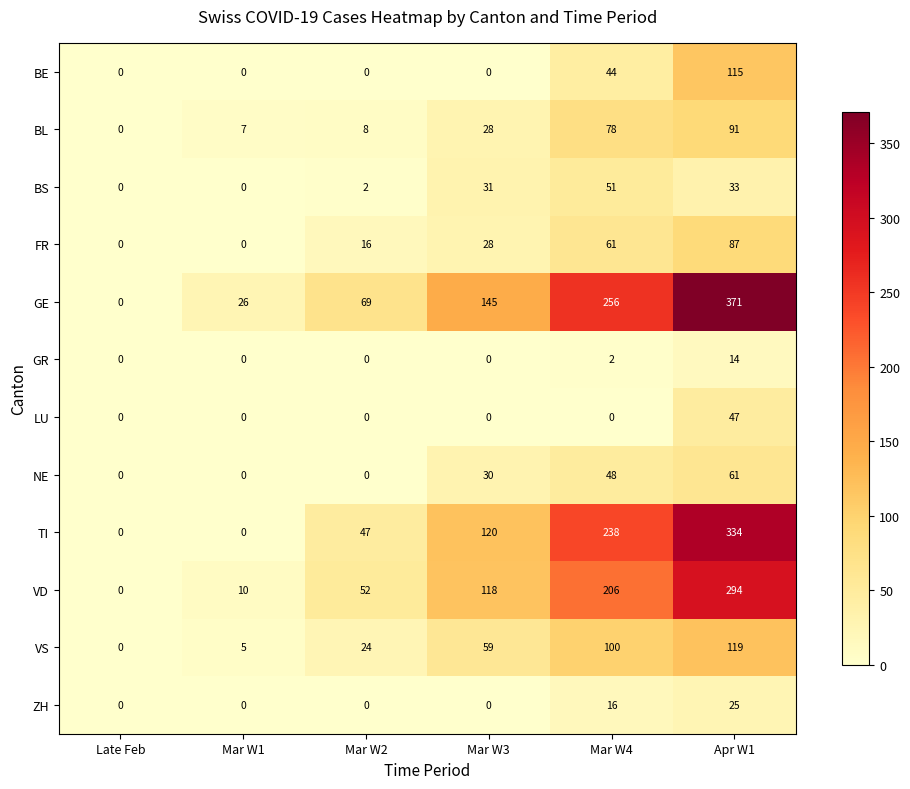

What is the sum of the GE values at Late Feb and Mar W3?

145